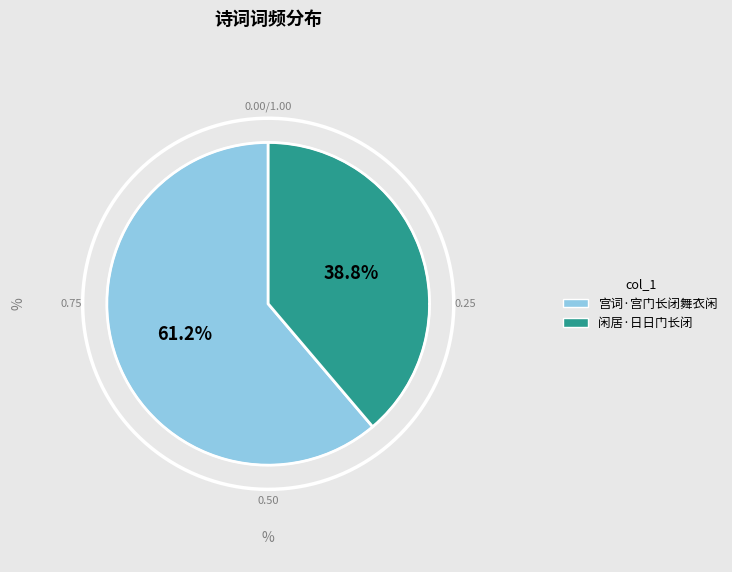

Which category has the smallest portion of the pie?

闲居·日日门长闭